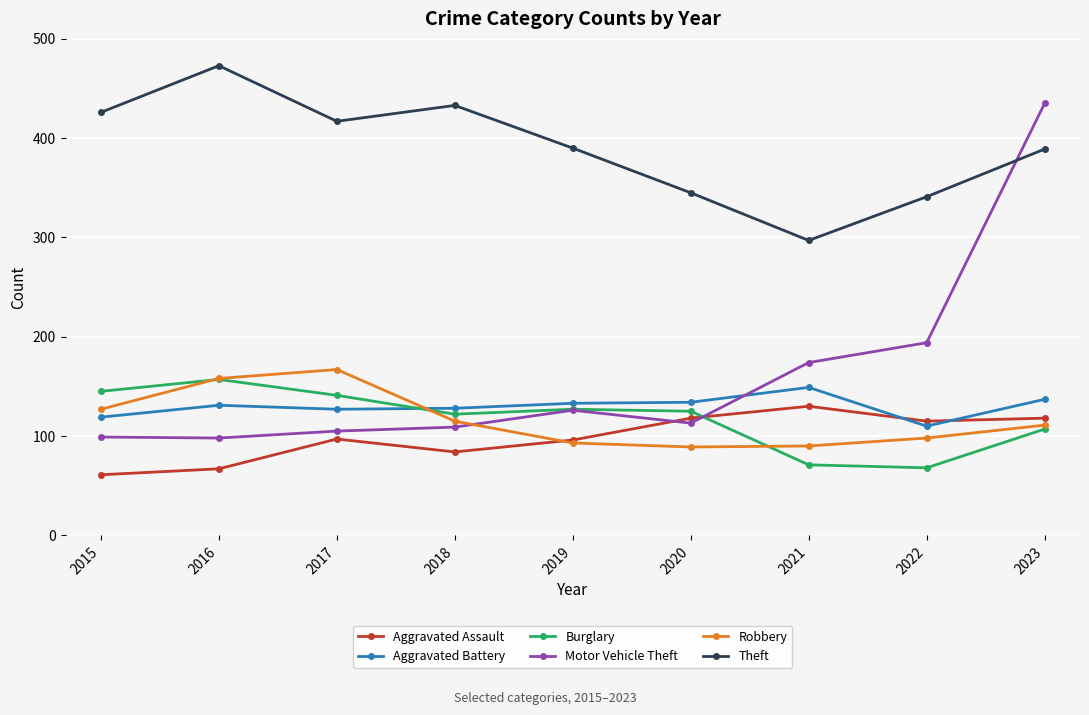

What is the maximum value shown in the chart?

473